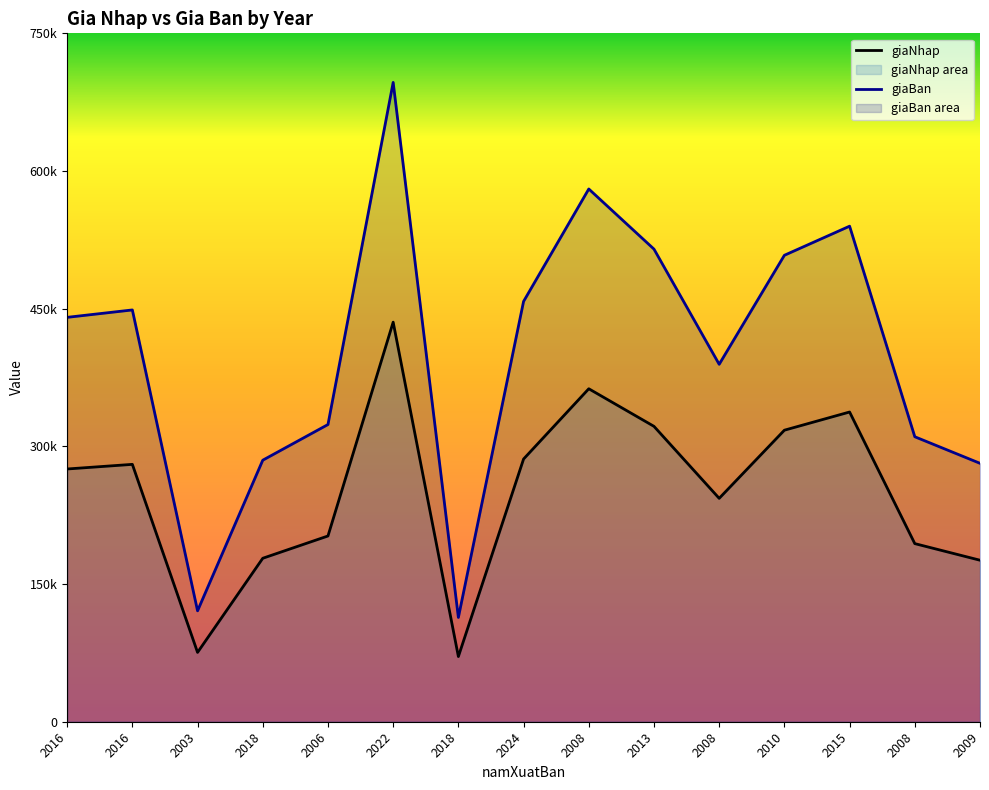

What is the difference between the giaNhap values at 2008 and 2016?

82366